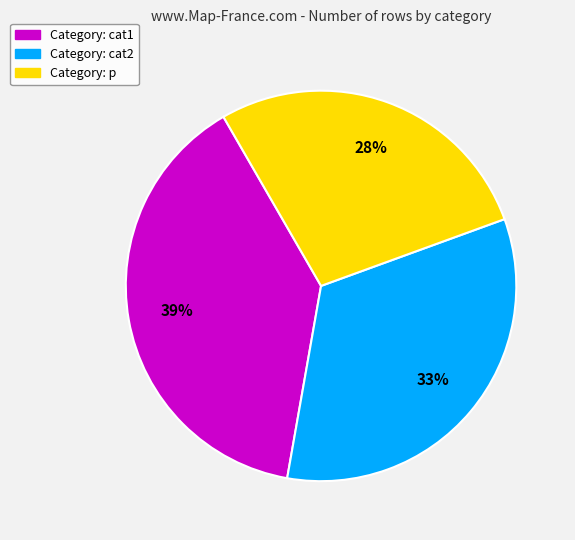

How many slices are in this pie chart?

3